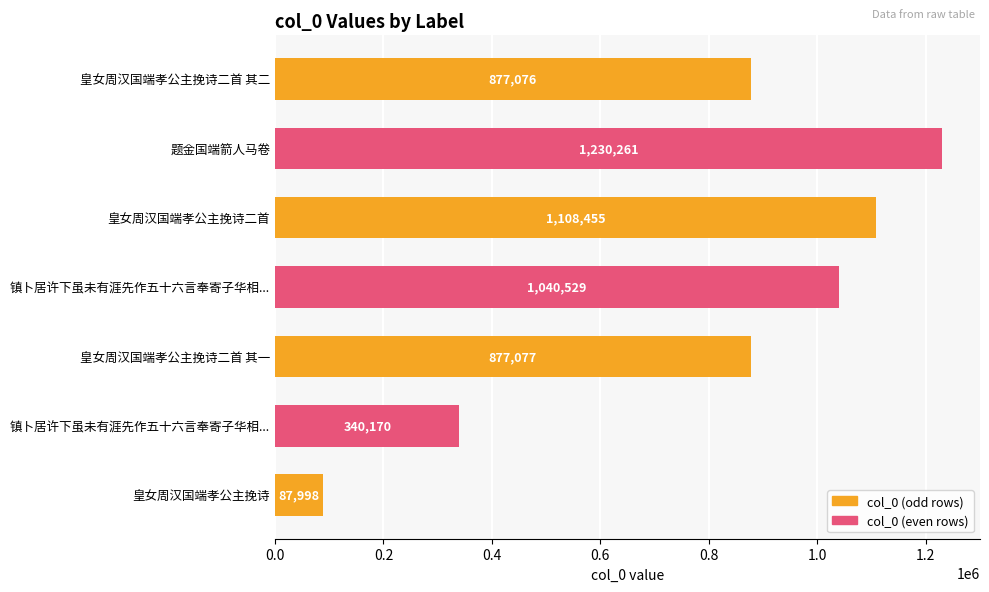

What is the sum of all values?

5561566